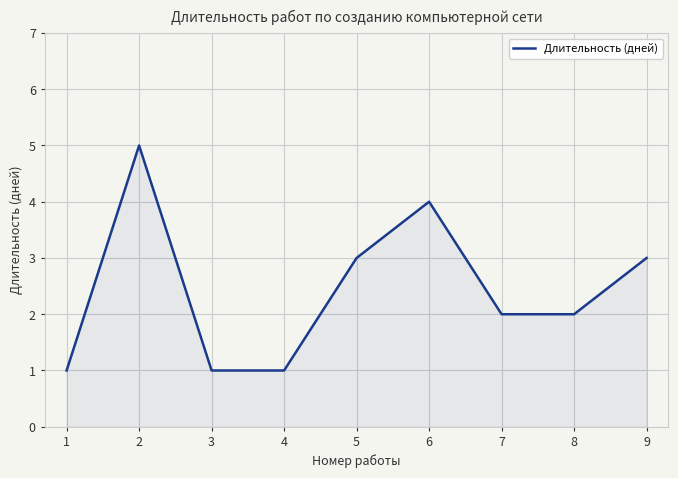

Reading right to left, transcribe all the data shown in this chart.

9=3	8=2	7=2	6=4	5=3	4=1	3=1	2=5	1=1